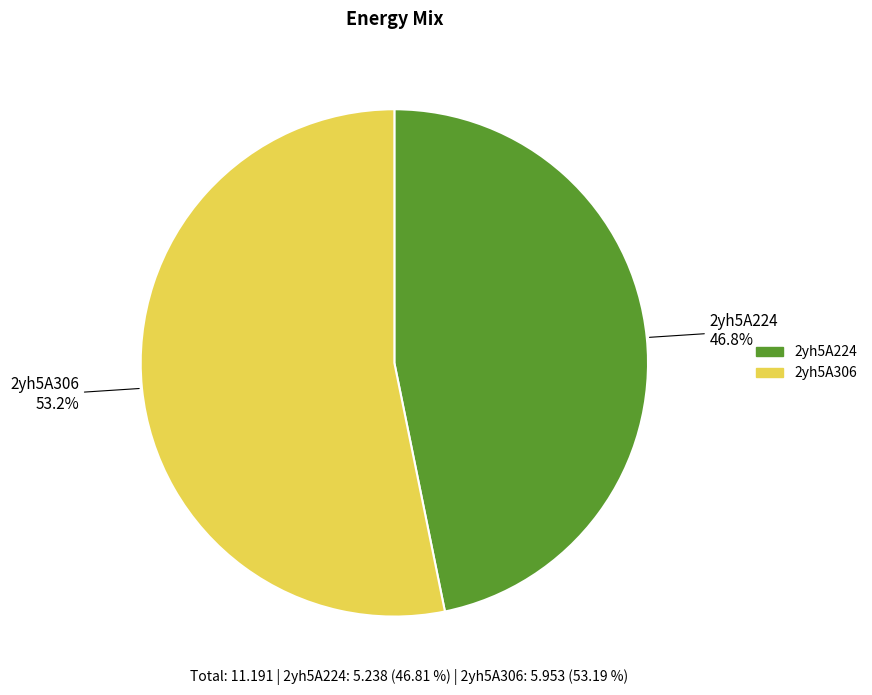

Do 2yh5A224 and 2yh5A306 together represent more than half of the pie?

Yes